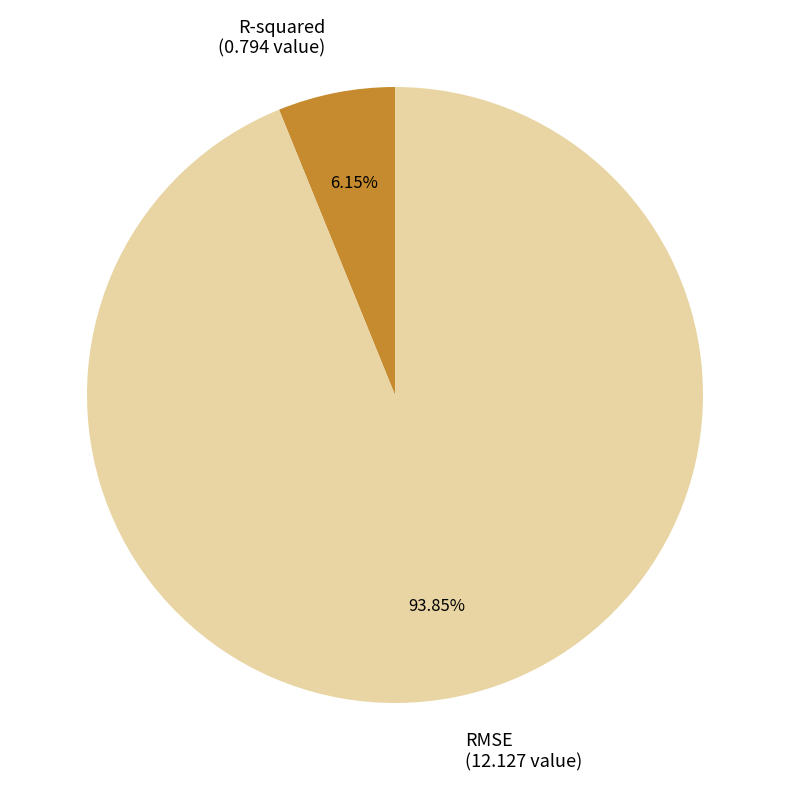

To the nearest percent, what is the difference between the largest and smallest slice percentages?

88%